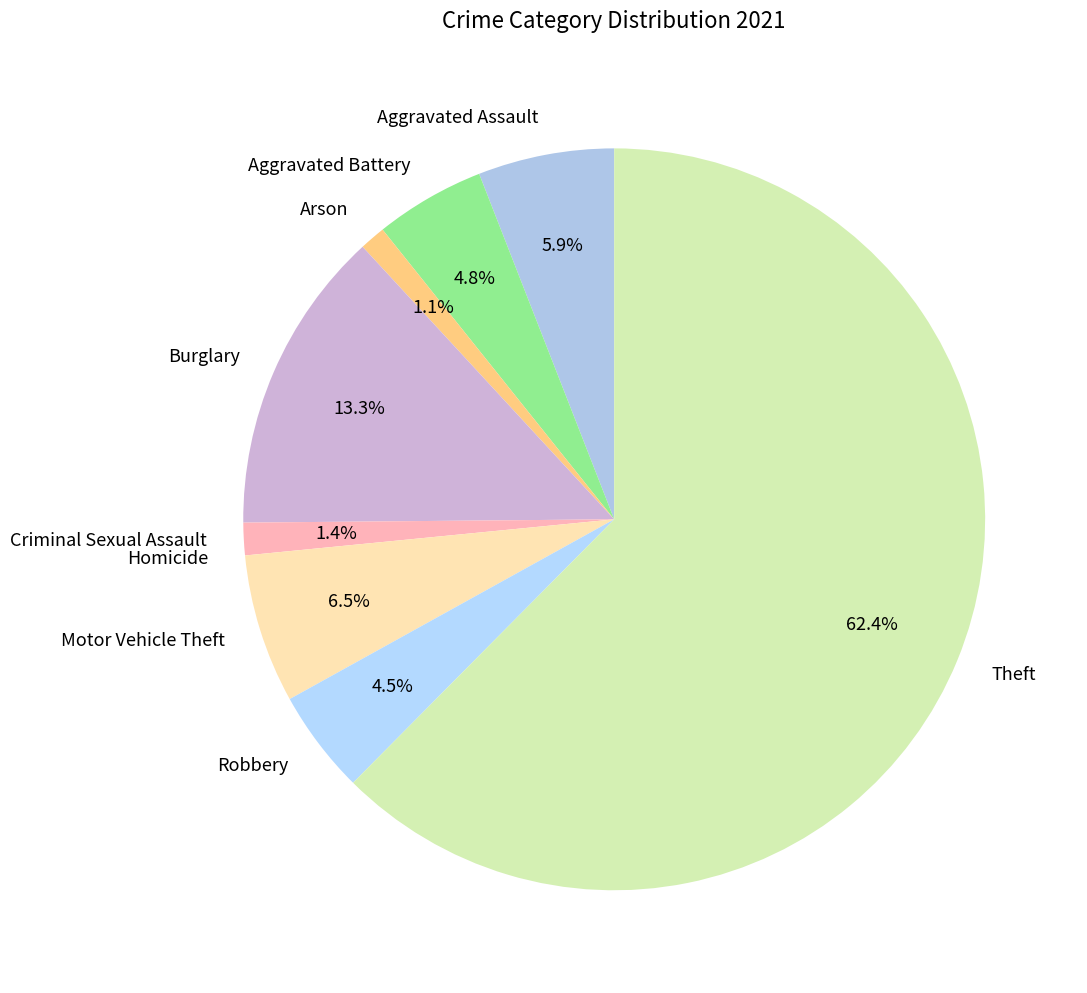

To the nearest percent, what is the combined percentage of Robbery and Burglary?

18%